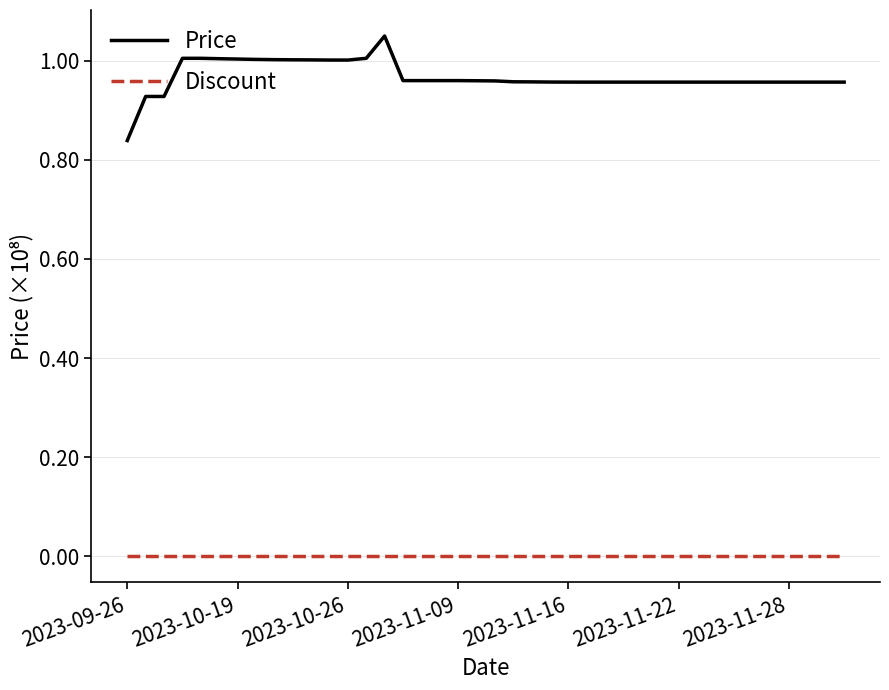

List the series in order of their overall mean, highest first.

Price, Discount